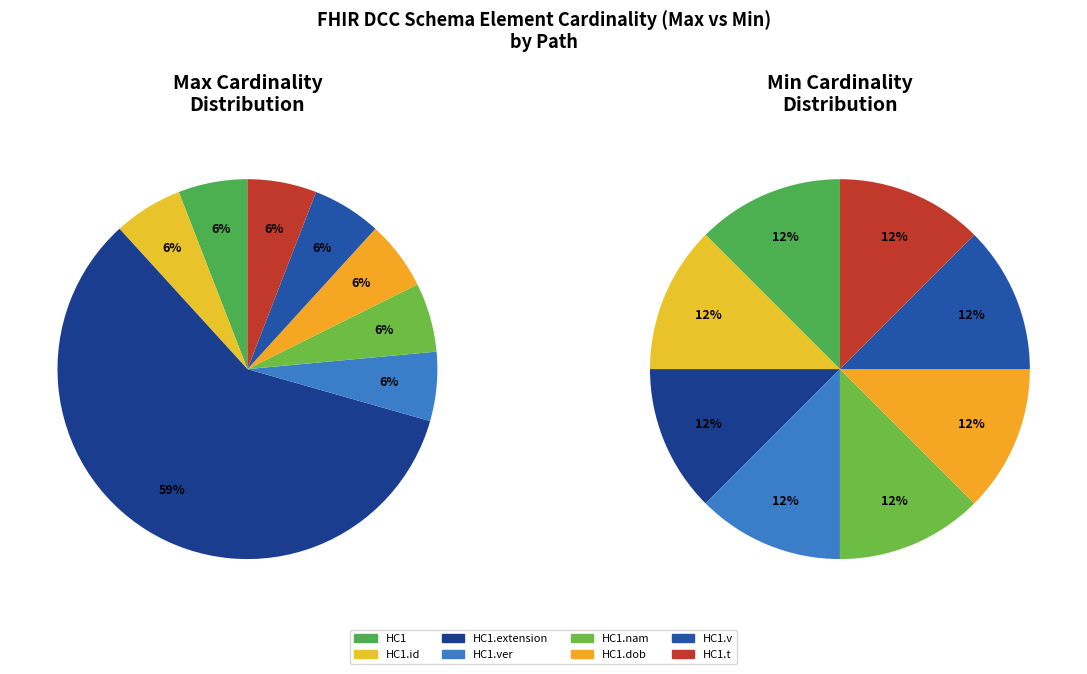

The HC1.extension slice represents 1% of the pie. True or false?

False